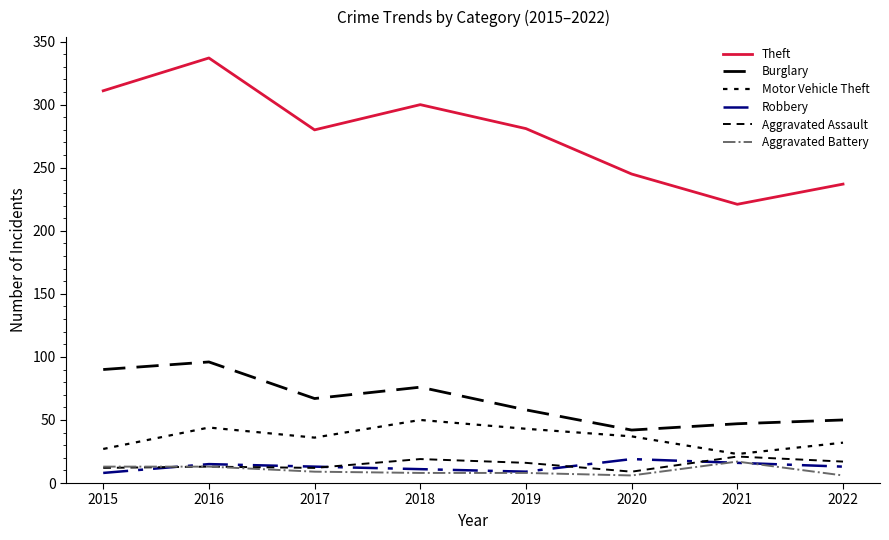

Where is Motor Vehicle Theft nearest to the value 36?

2017